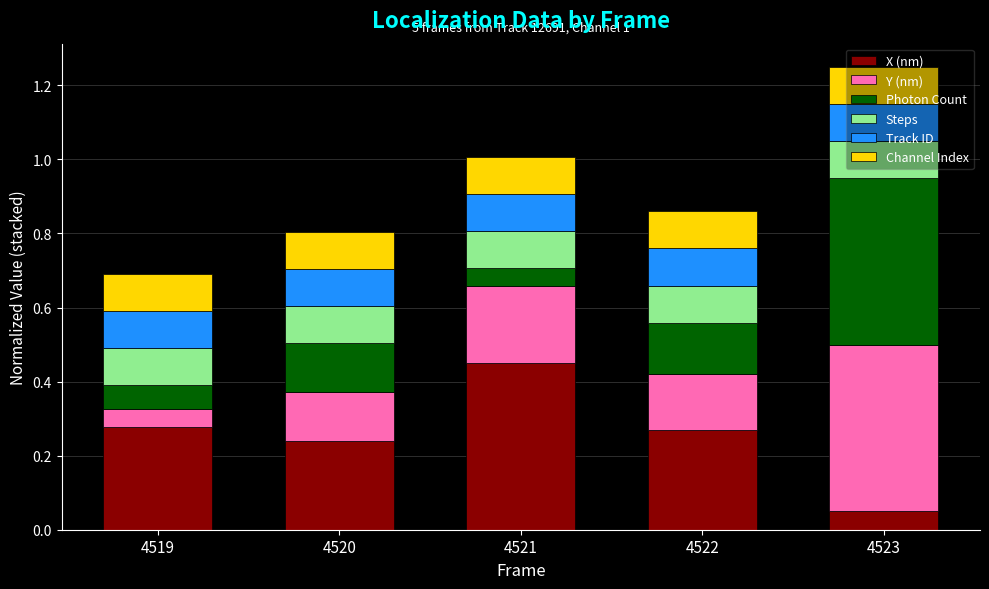

At which category is the sum across all series the highest?

4523